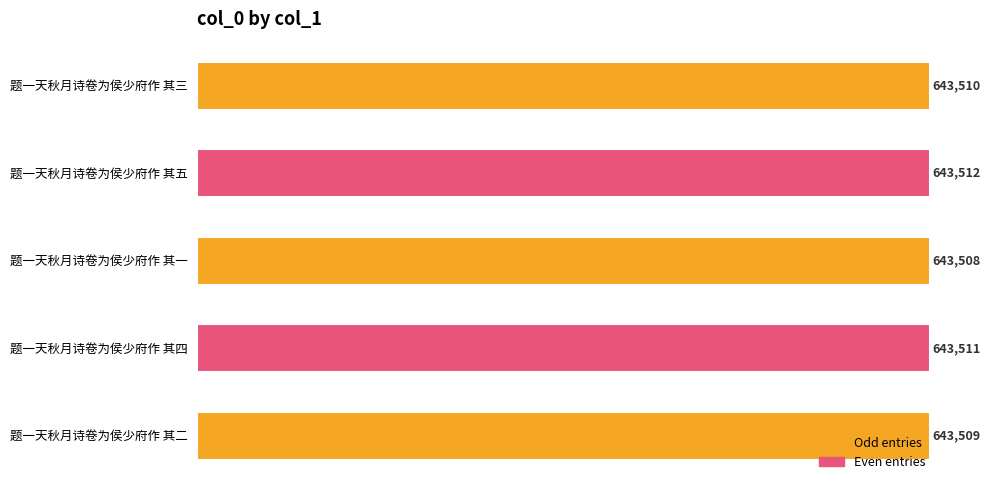

What is the change in value from 题一天秋月诗卷为侯少府作 其一 to 题一天秋月诗卷为侯少府作 其四?

+3